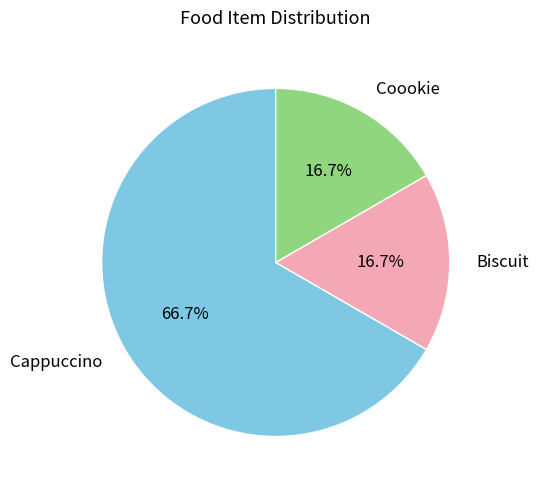

Is it true that Cappuccino is 67% of the pie?

True